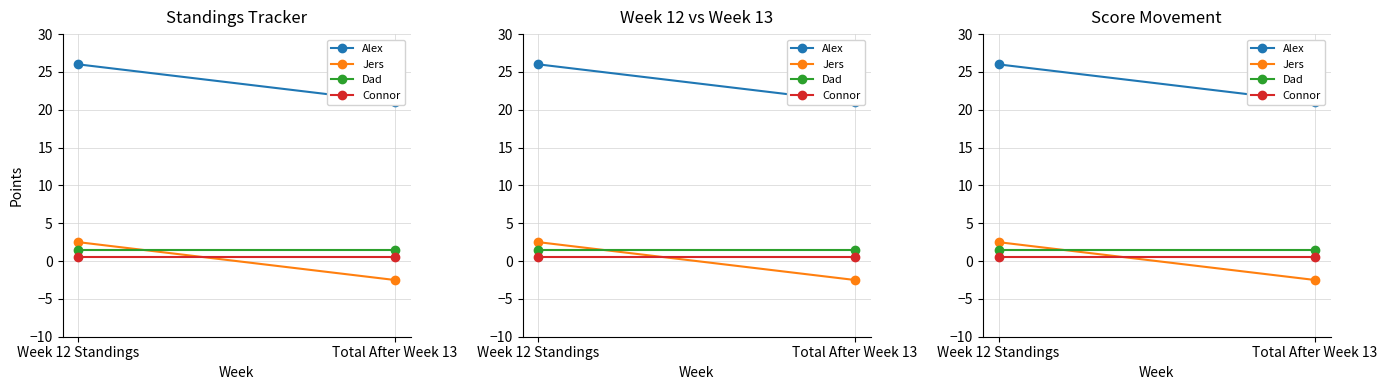

Is it true that Jers equals -2.5 at Total After Week 13?

True